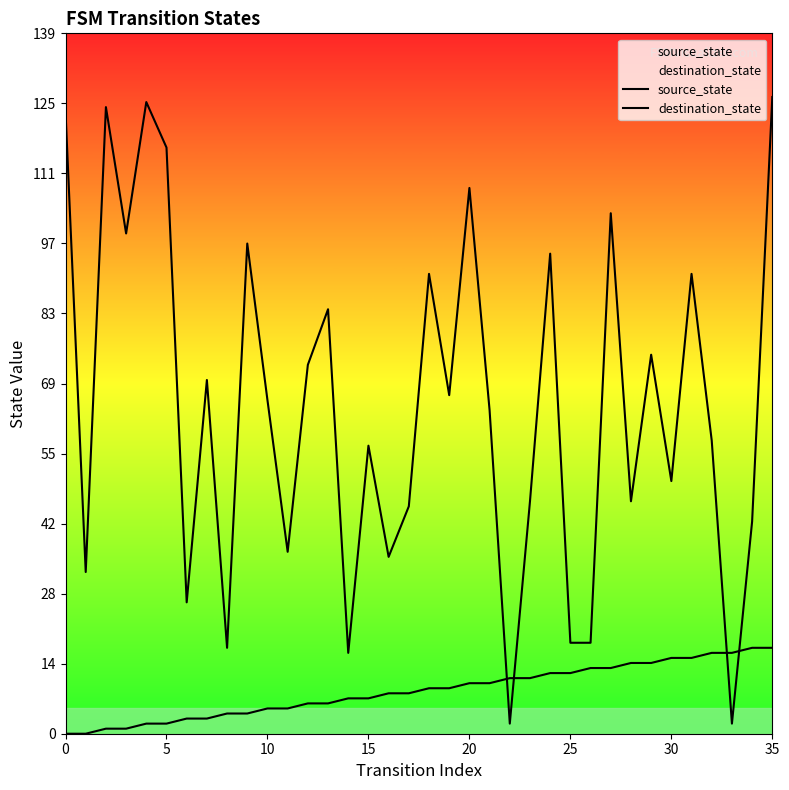

The destination_state series shows 149 at 13. True or false?

False